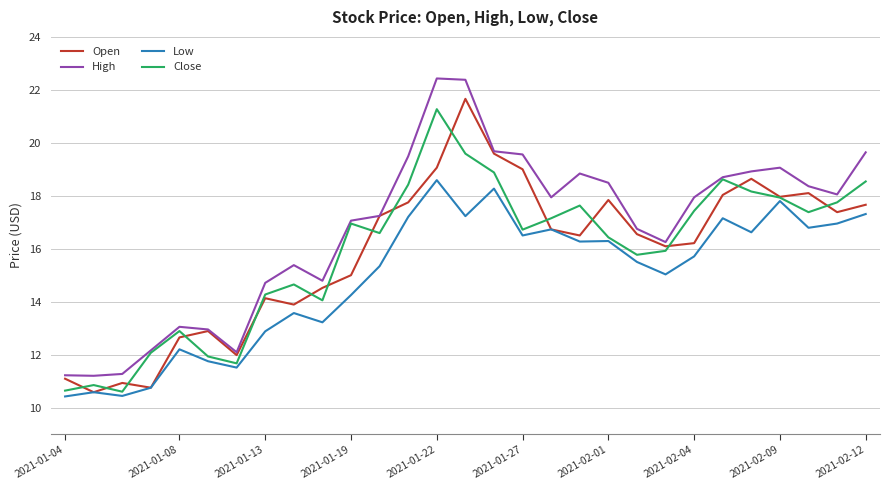

True or false: Low and High cross at least once.

False